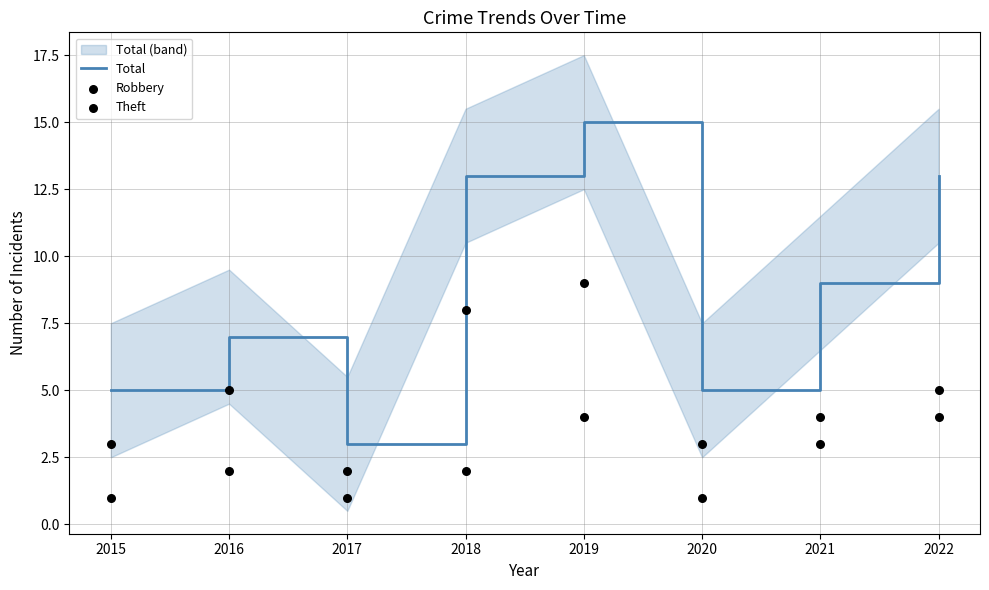

Which series reaches the maximum Y coordinate?

Total